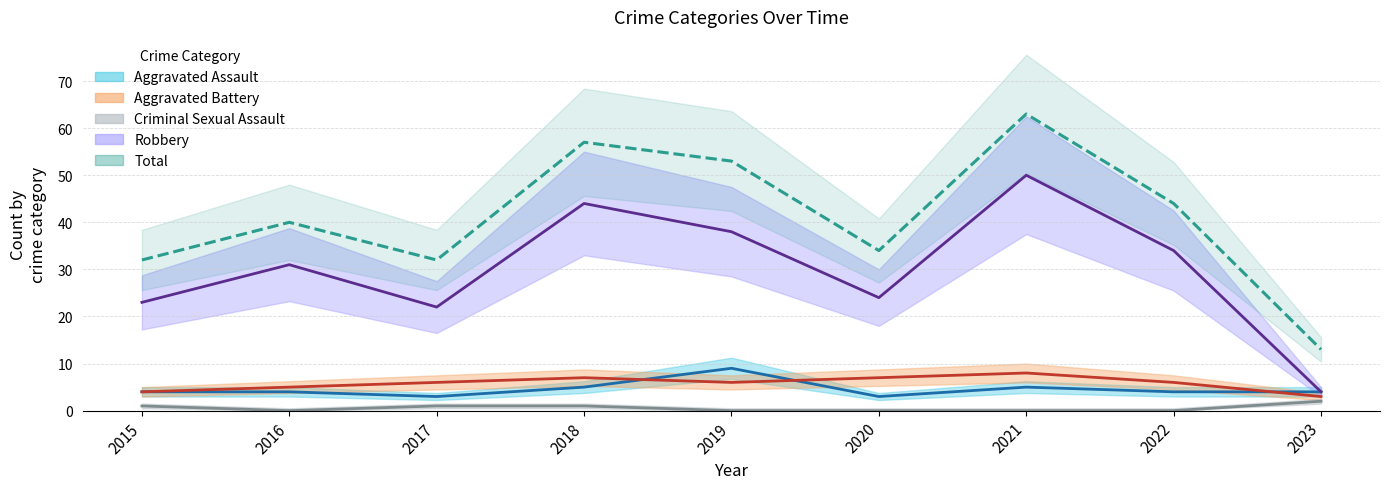

The value of Aggravated Assault at 2018 is 3. True or false?

False